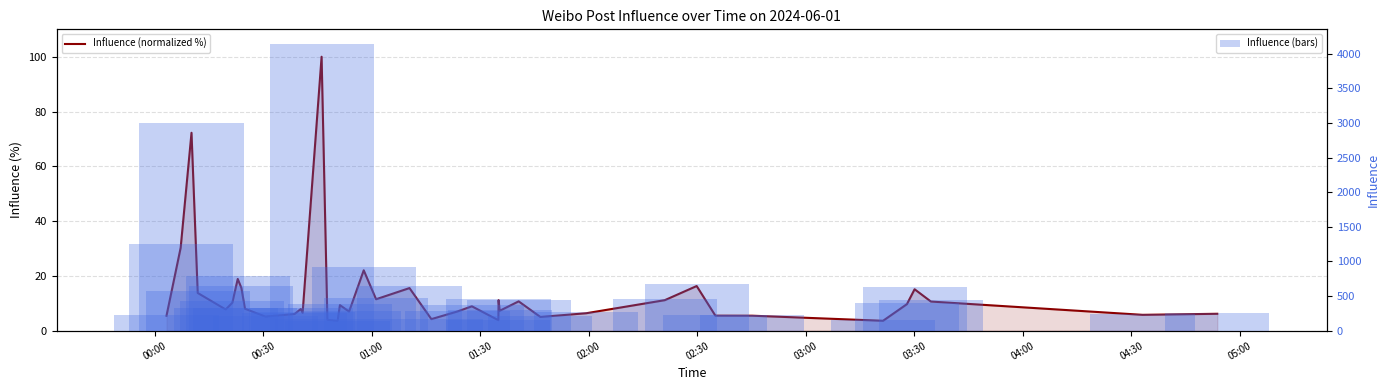

Does the chart contain stacked bars?

No